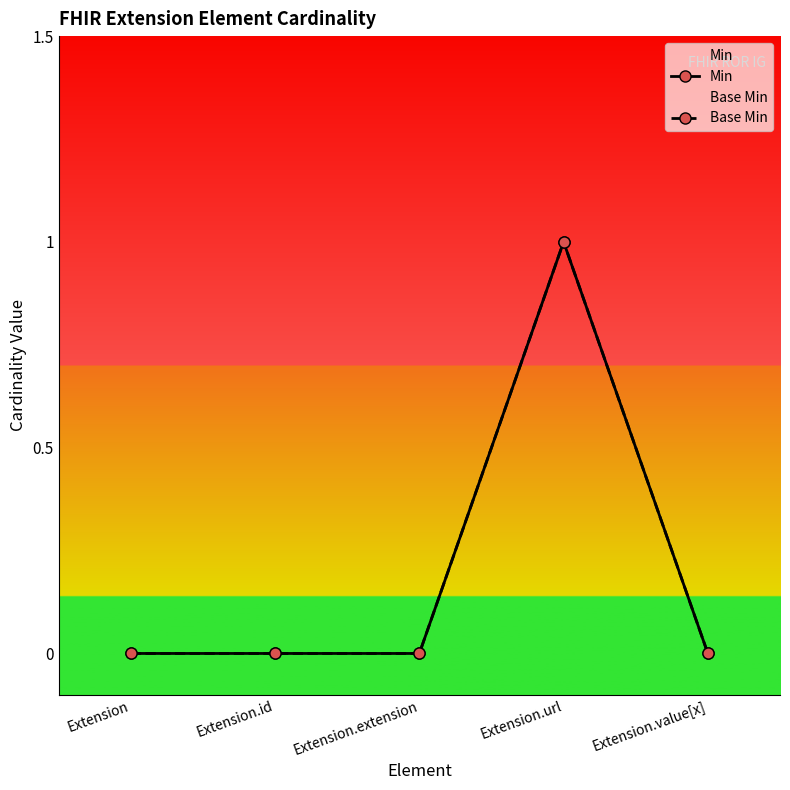

At which category is the sum across all series the highest?

Extension.url